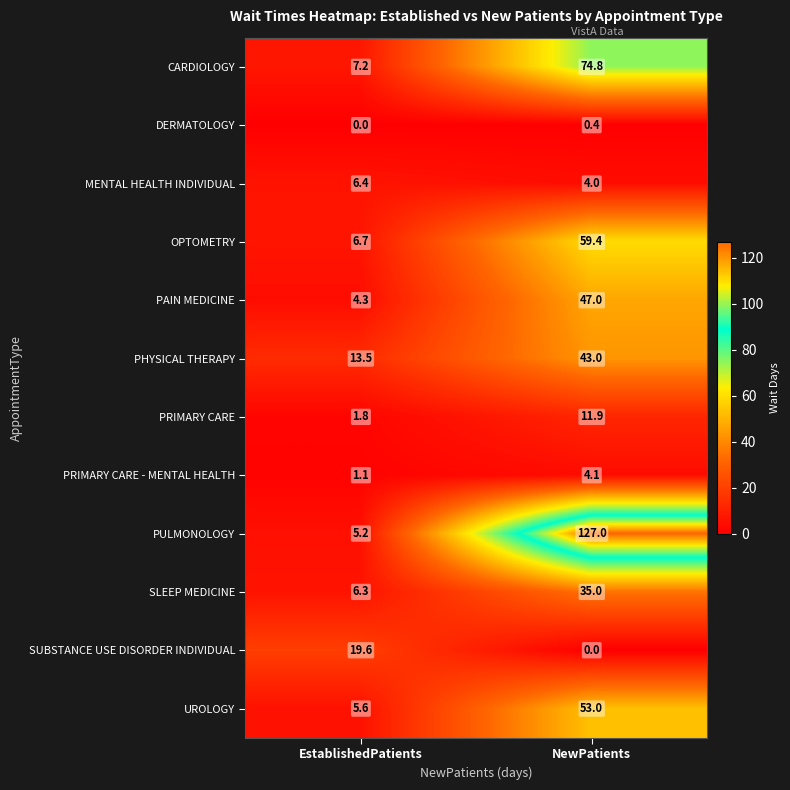

At NewPatients, list the series in order from largest to smallest.

PULMONOLOGY, CARDIOLOGY, OPTOMETRY, UROLOGY, PAIN MEDICINE, PHYSICAL THERAPY, SLEEP MEDICINE, PRIMARY CARE, PRIMARY CARE - MENTAL HEALTH, MENTAL HEALTH INDIVIDUAL, DERMATOLOGY, SUBSTANCE USE DISORDER INDIVIDUAL